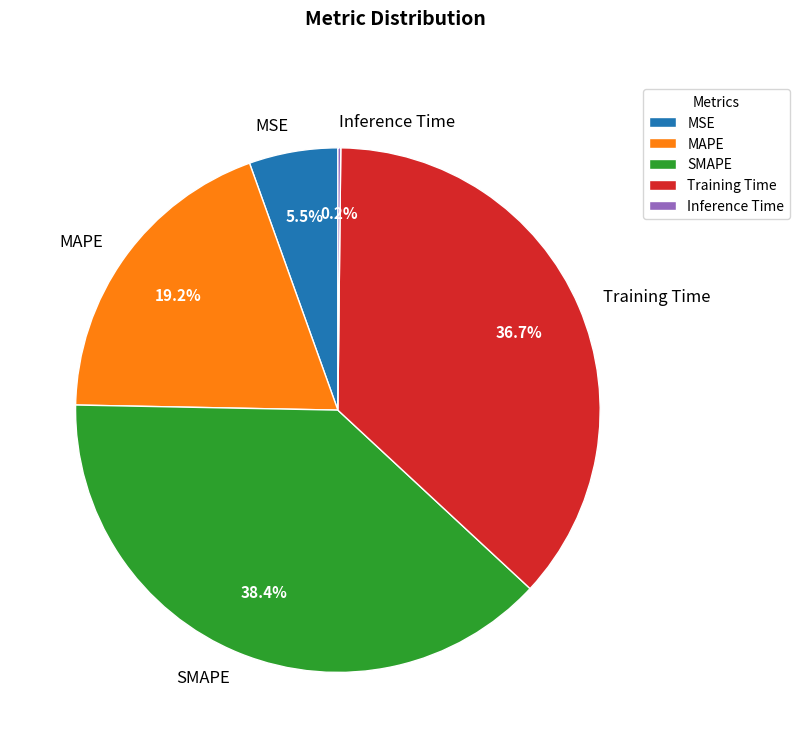

What percentage do Training Time and SMAPE together represent?

75.1%